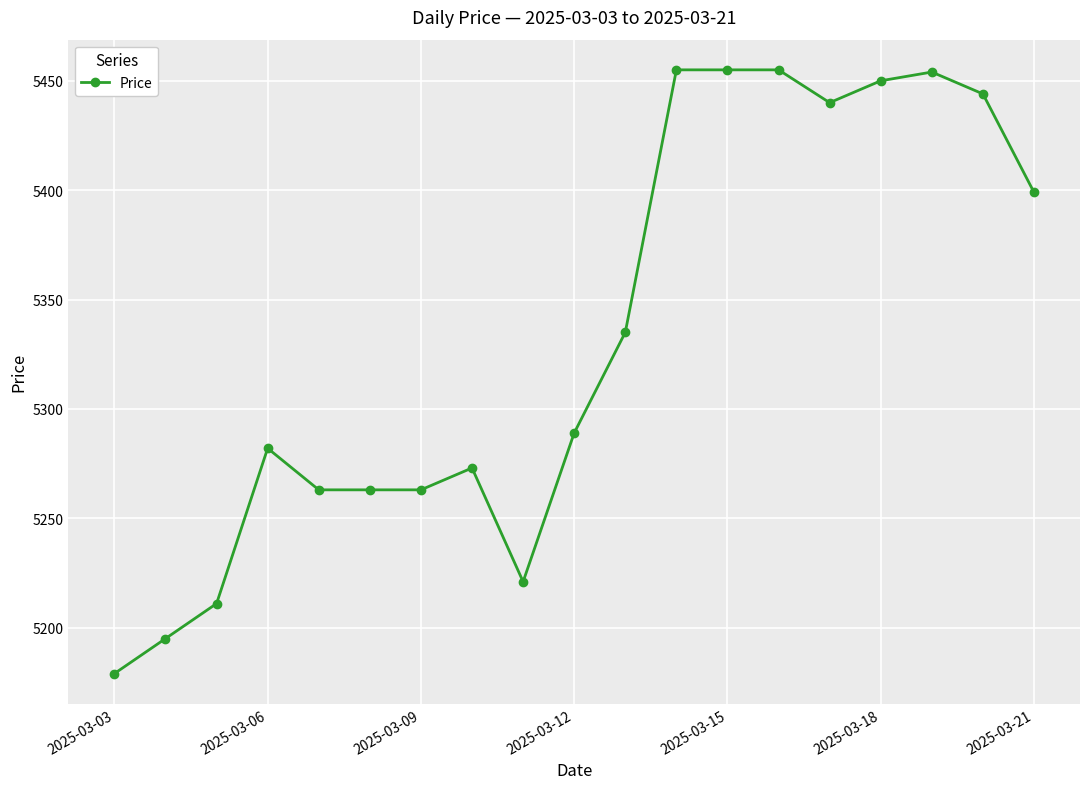

True or false: the data has more than 0 interior local peaks.

True